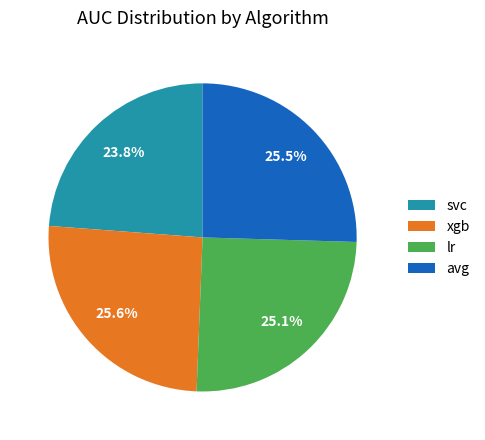

Which slice is the smallest?

svc